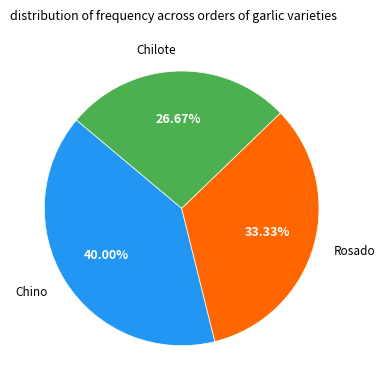

What is the total percentage of Rosado and Chilote?

60.0%